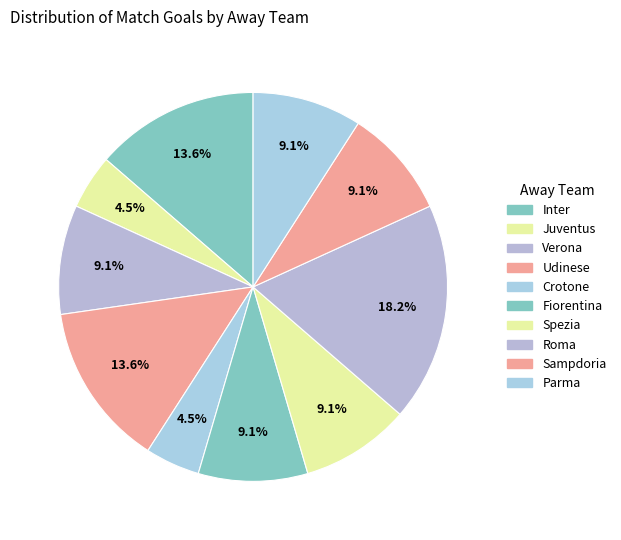

To the nearest percent, what percentage of the pie is Spezia?

9%